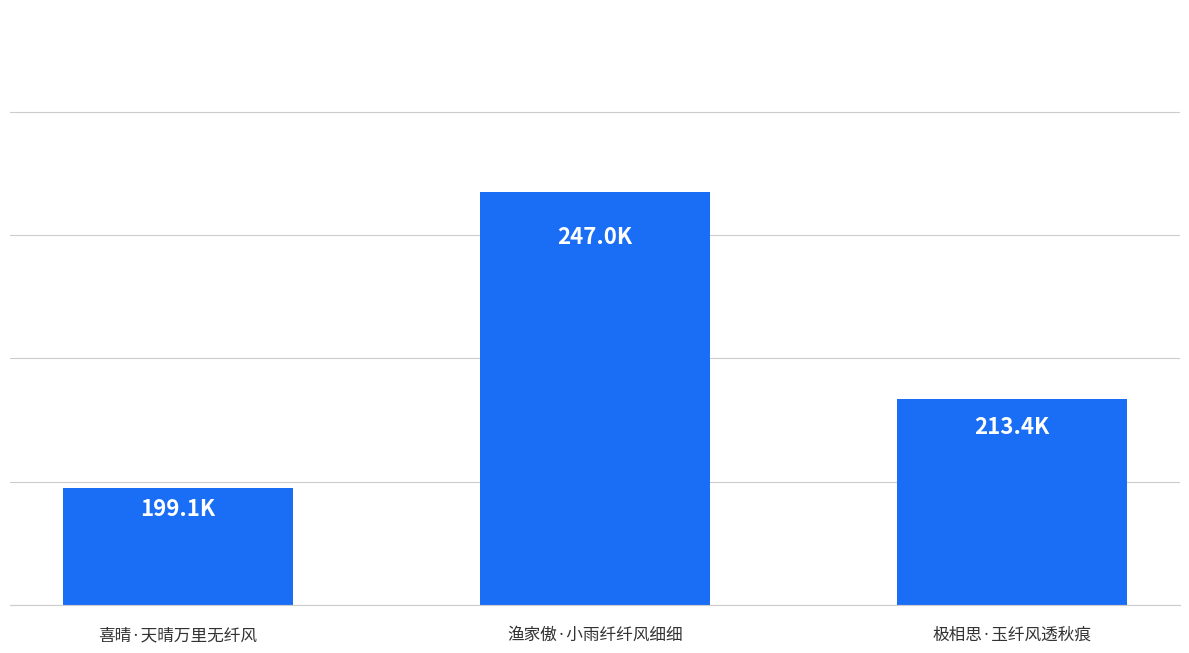

List the labels in order of value, largest first.

渔家傲·小雨纤纤风细细, 极相思·玉纤风透秋痕, 喜晴·天晴万里无纤风